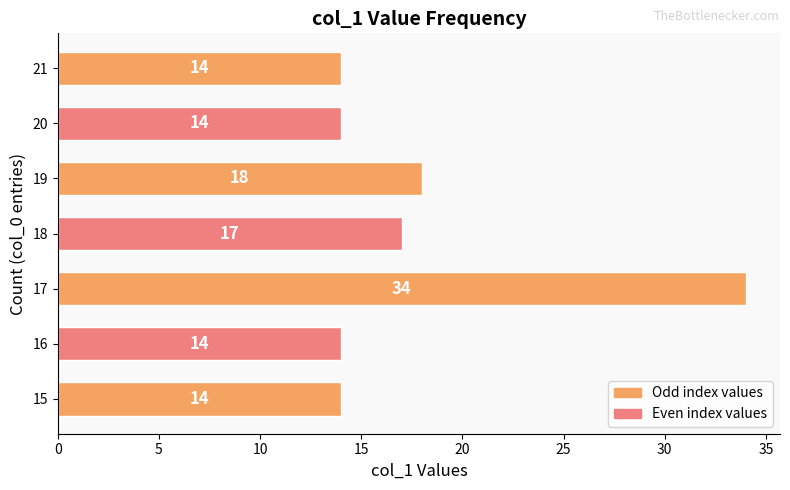

What is the smallest value displayed?

14